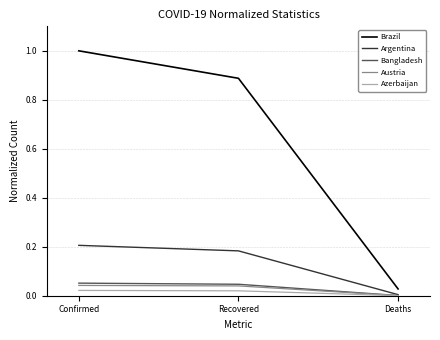

Is it true that Brazil equals 0.0 at Deaths?

True